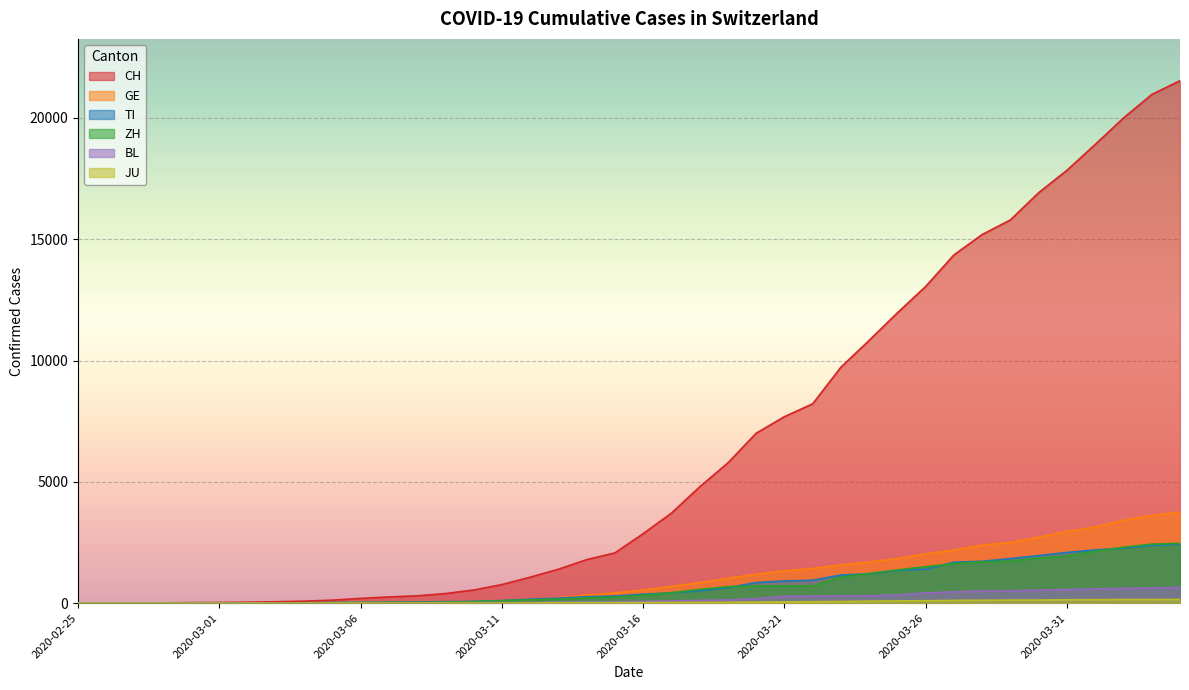

Which series has the largest range (max minus min)?

CH